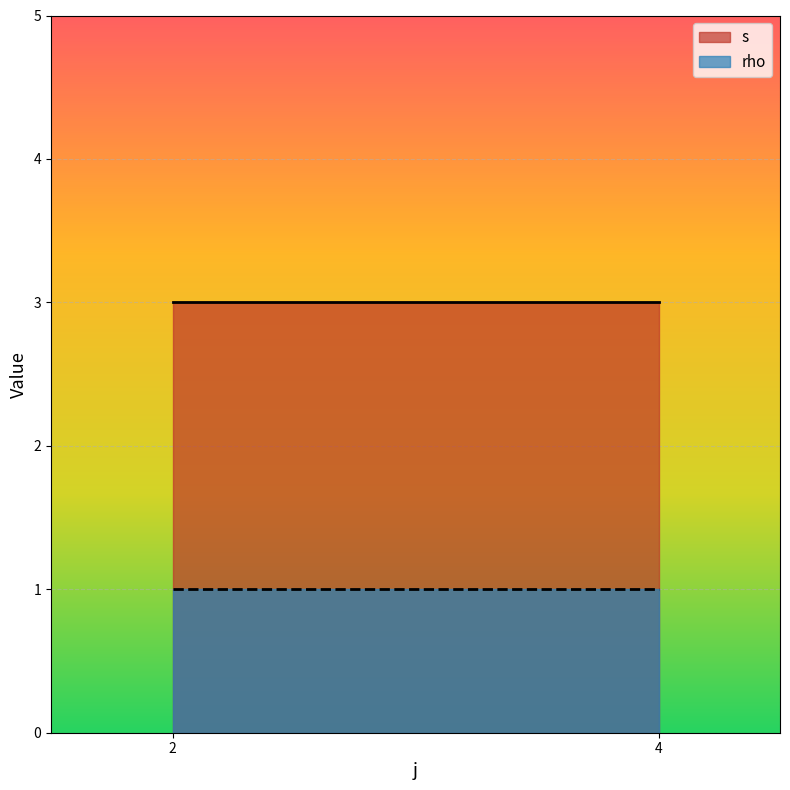

What value does the s series have at 4?

3